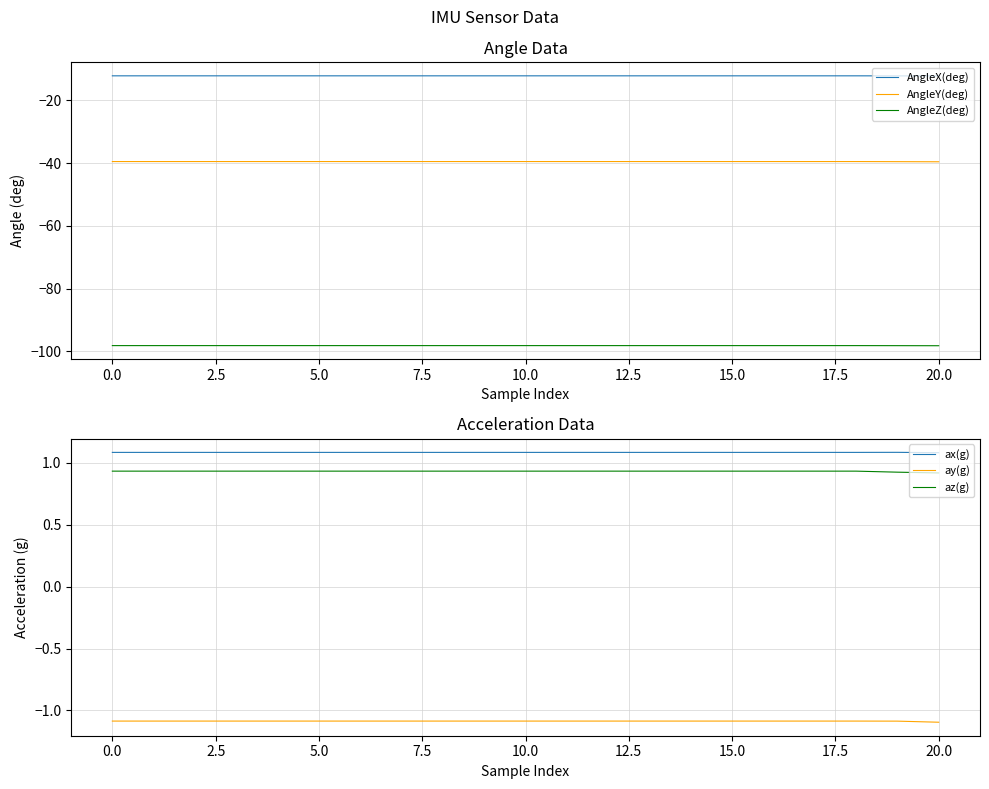

True or false: ax(g) and ay(g) cross at least once.

False